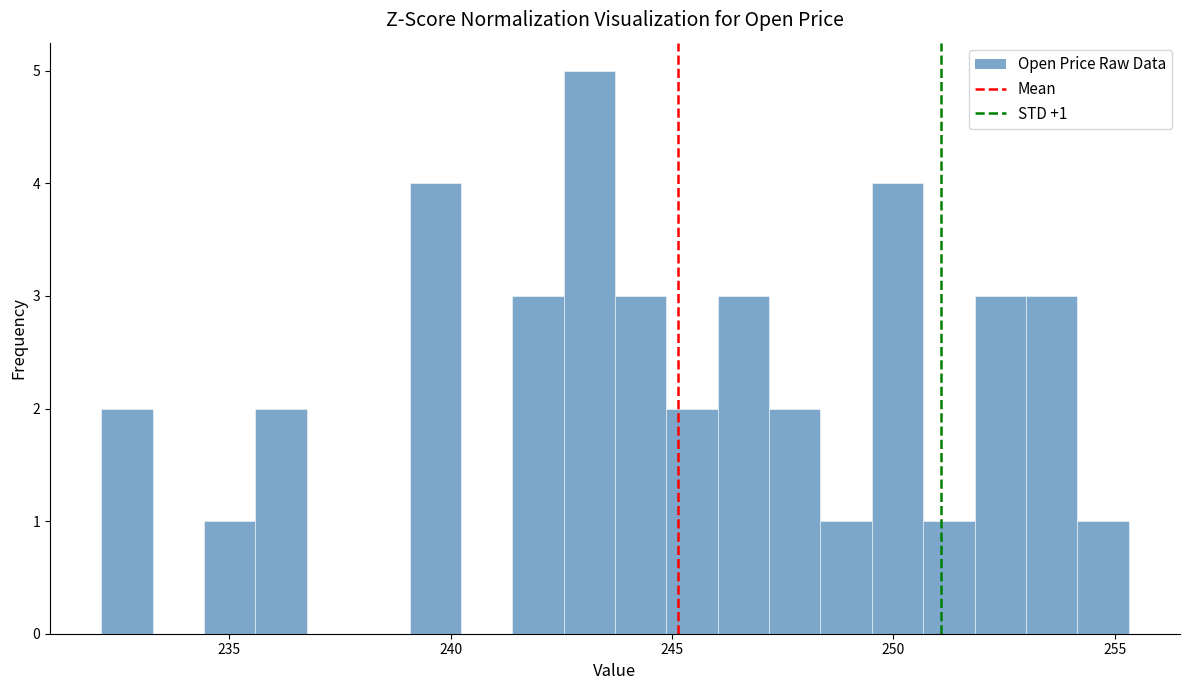

Around what value on the x-axis is the tallest bar? Give the approximate position of its centre, as read against the axis.

243.0